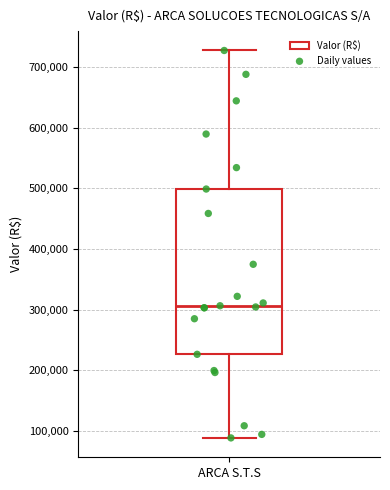

Read this box plot against the y-axis: the position of the median line, the range covered by the box, and the ends of both whiskers. The values are not printed on the chart, so give them approximately, as read against the axis.

median 310000, box 230000 to 500000, whiskers 90000 to 730000